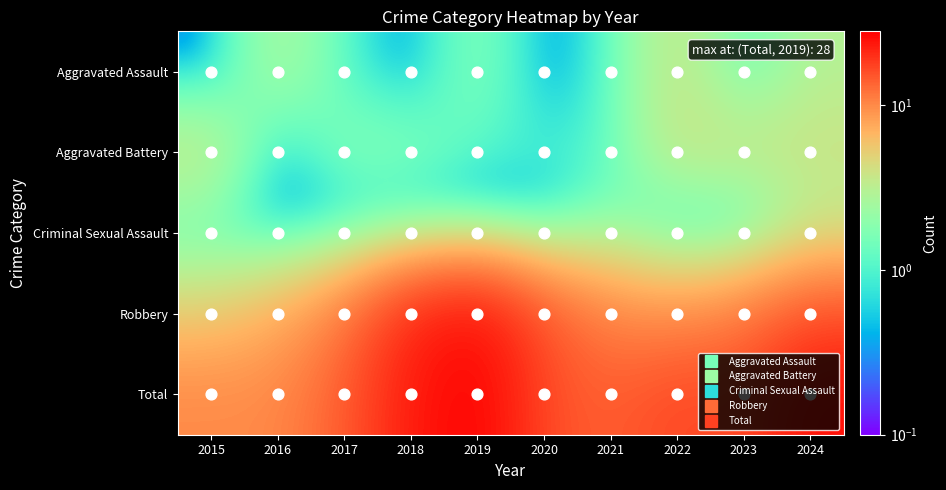

What is the difference between the highest and lowest values at 2018?

22.9